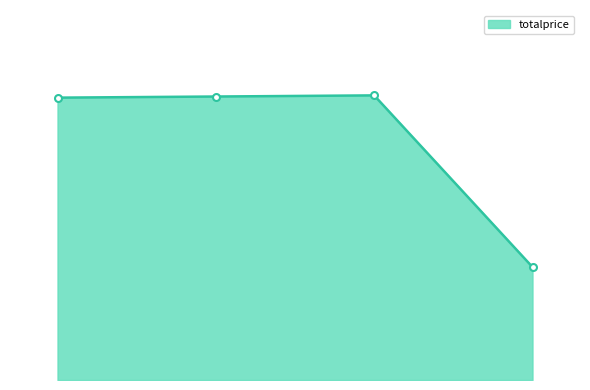

What is the greatest value displayed?

252